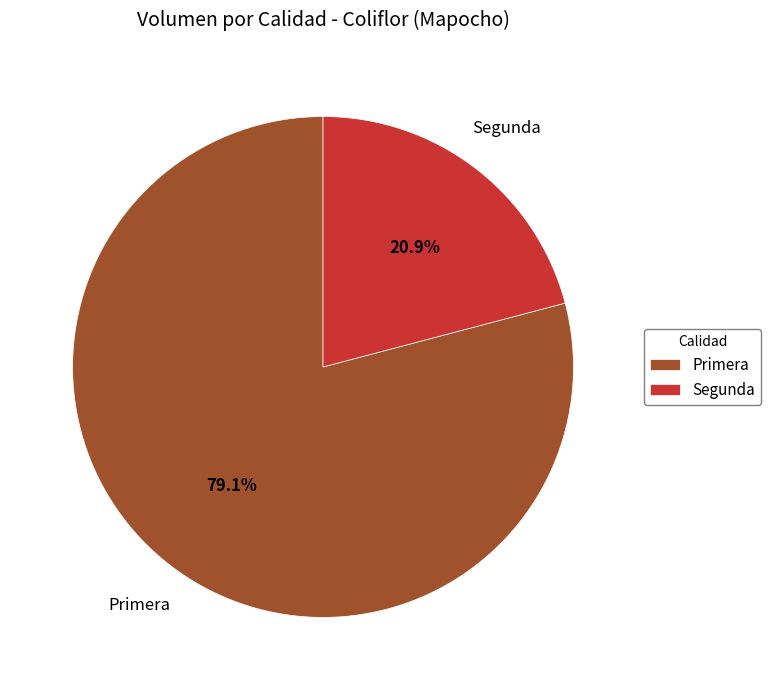

Is Primera the majority of the pie?

Yes